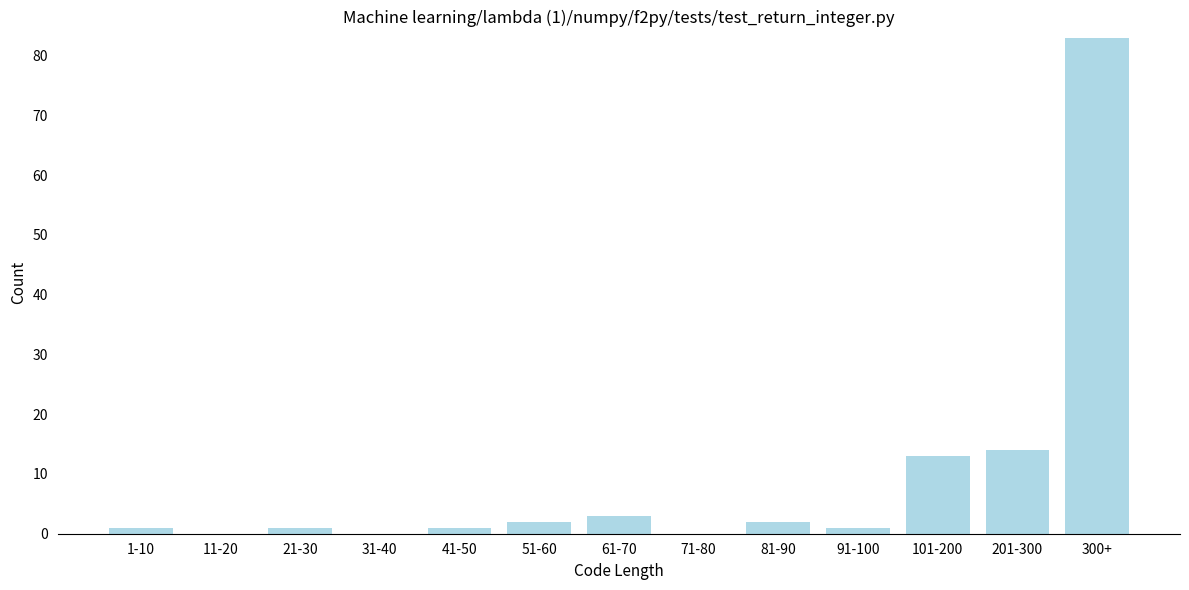

Reading right to left, what are all the values shown in this chart?

300+=83	201-300=14	101-200=13	91-100=1	81-90=2	71-80=0	61-70=3	51-60=2	41-50=1	31-40=0	21-30=1	11-20=0	1-10=1